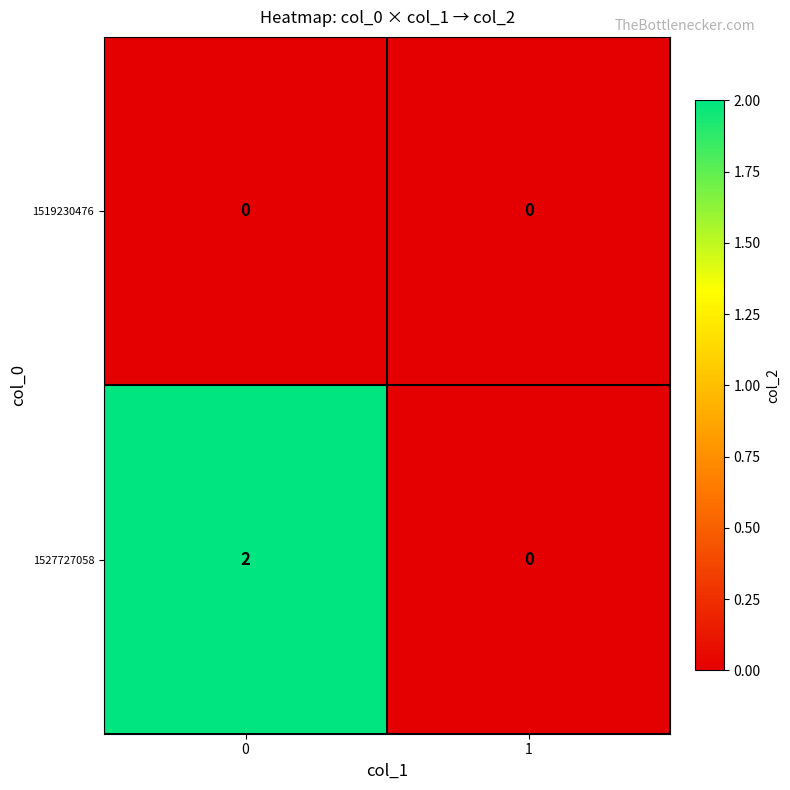

Reading left to right, what are all the values shown in this chart?

1519230476: 0=0	1=0
1527727058: 0=2	1=0